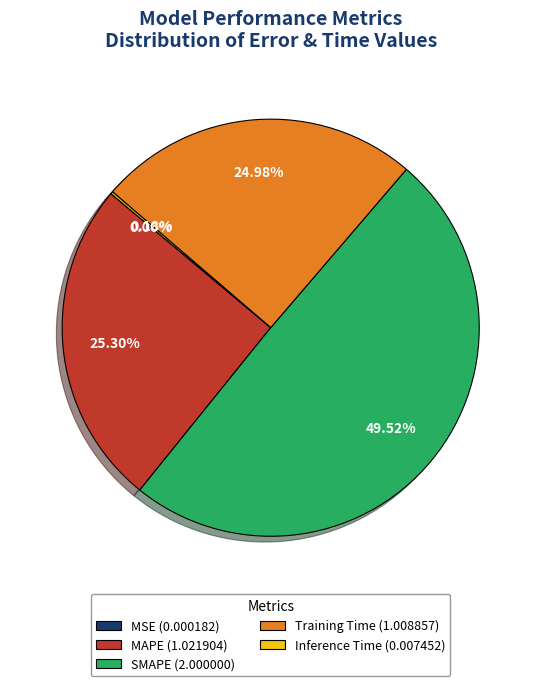

Is there a majority slice in this chart?

No